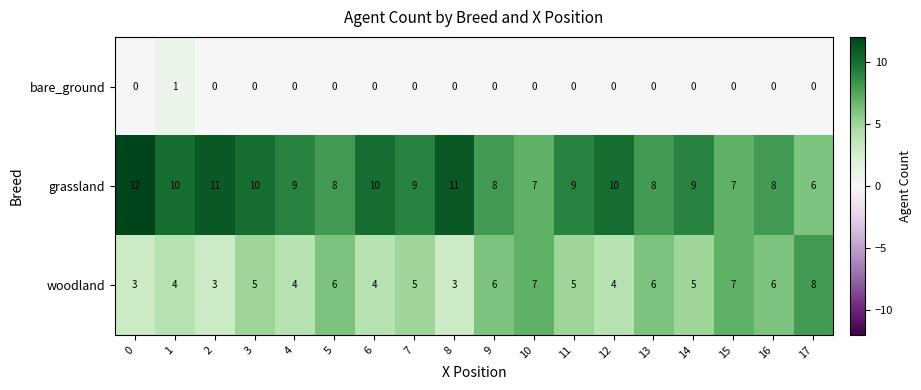

What is the difference between the maximum and minimum values in the woodland series?

5